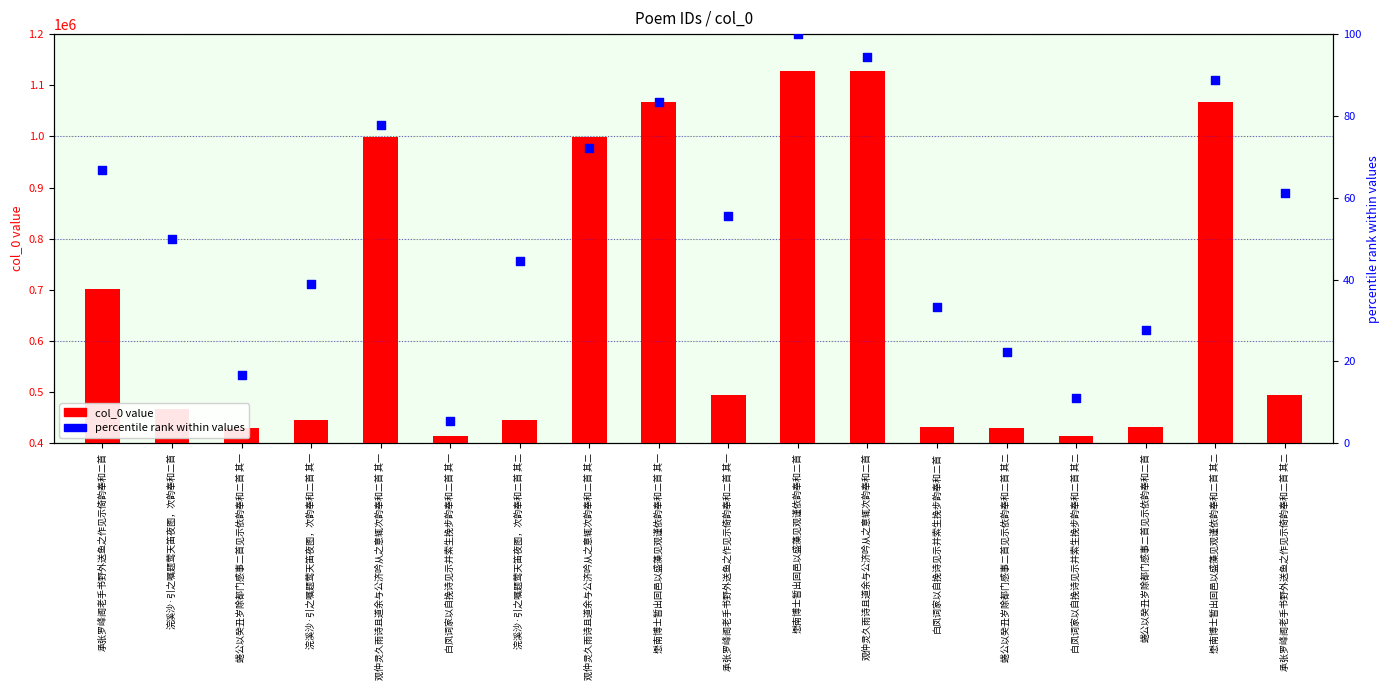

Is the value of percentile rank within values at 观仲灵久雨诗且道余与公济吟从之意辄次韵奉和二首 其二 greater than the value of col_0 value at 蜷公以癸丑岁除都门感事二首见示依韵奉和二首 其一?

No